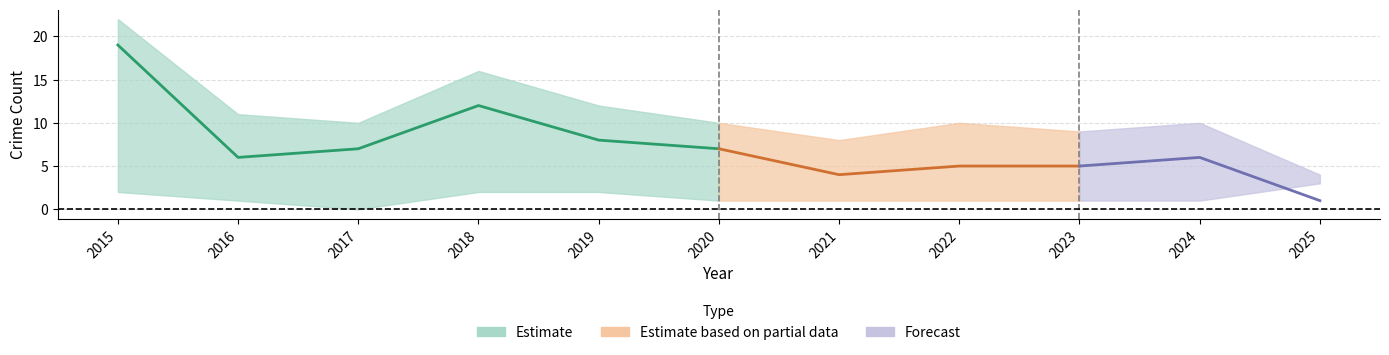

Count the Aggravated Assault values in the range 1 to 2.

9